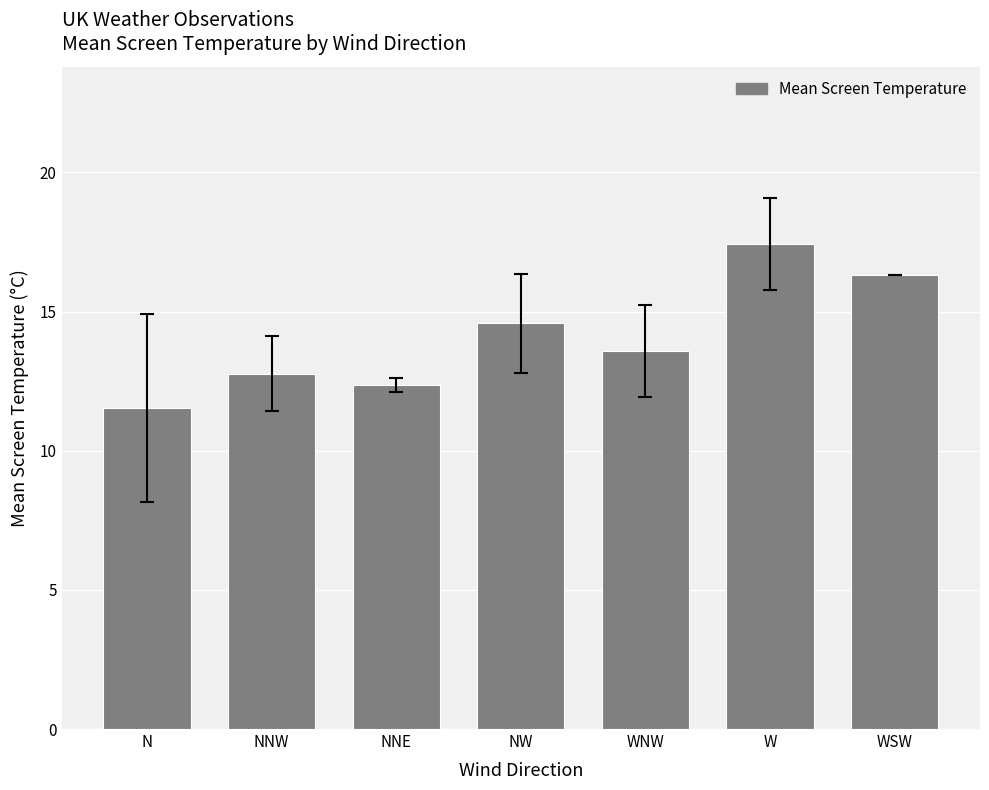

Does the chart contain any negative values?

No